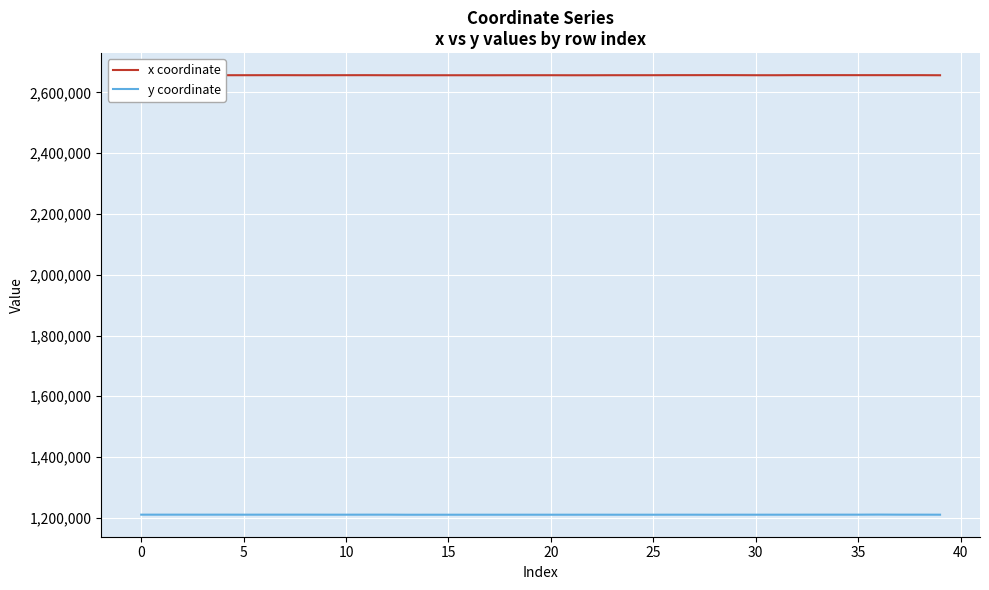

Which series has the largest total across all categories?

x coordinate